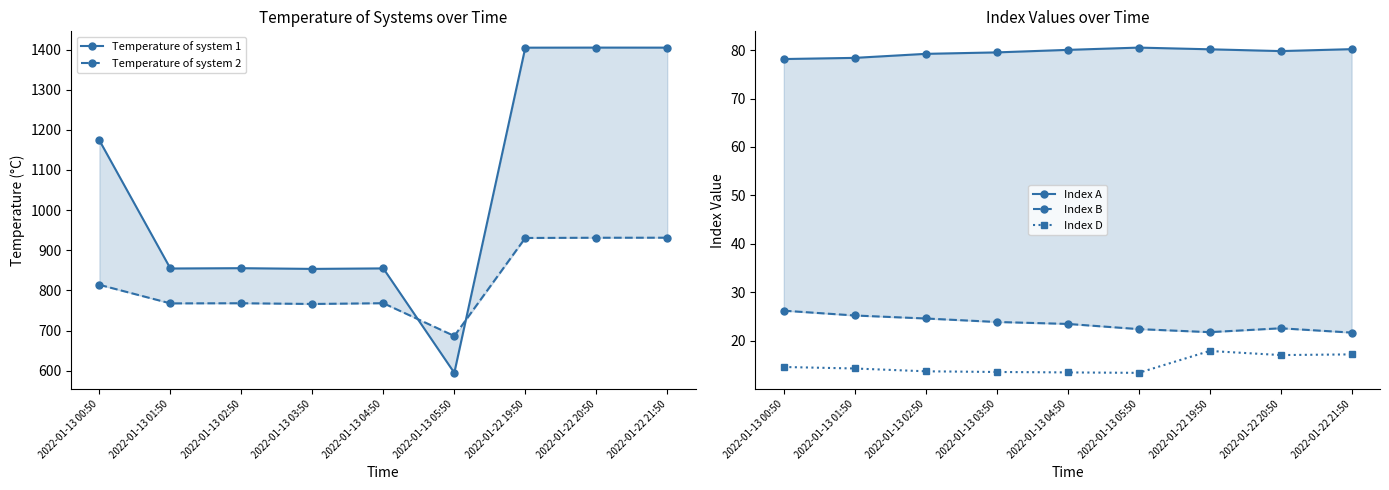

What is the difference between the Temperature of system 1 values at 2022-01-22 19:50 and 2022-01-13 03:50?

551.1